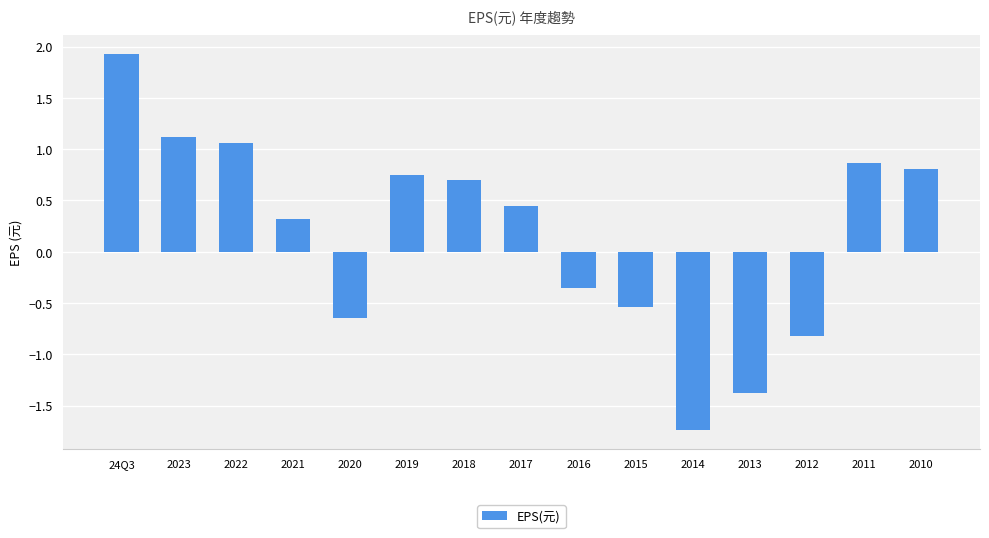

Where does the data first go above 0?

24Q3